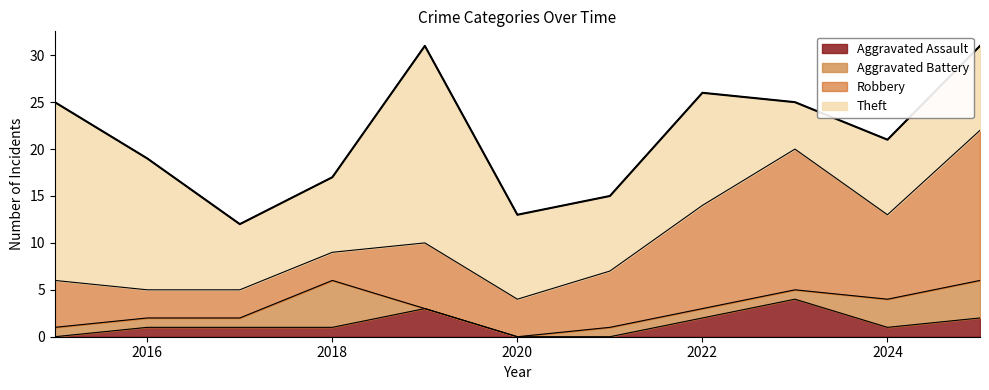

True or false: Theft has more than 0 interior local peaks.

True